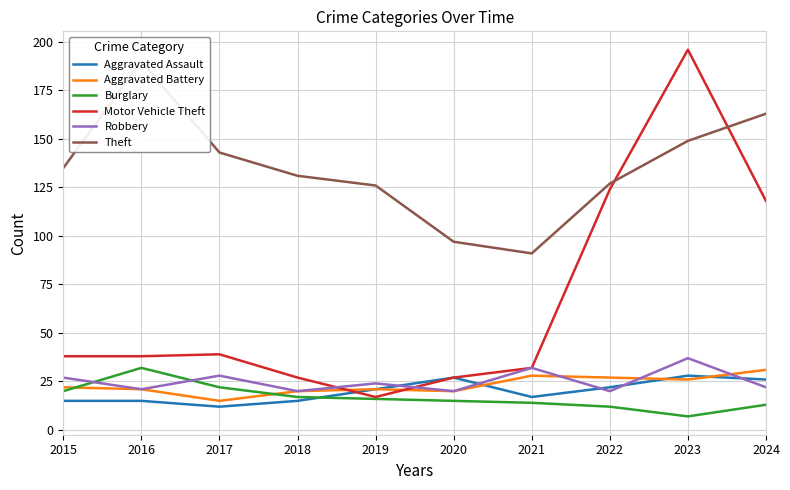

What is the difference between the highest and lowest values at 2020?

82